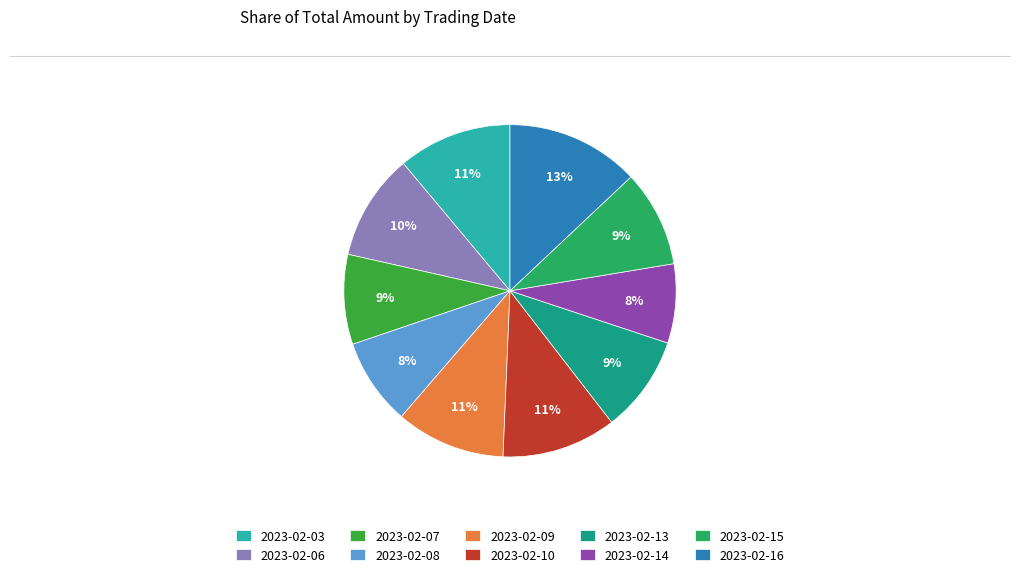

What is the largest slice in the pie chart?

2023-02-16